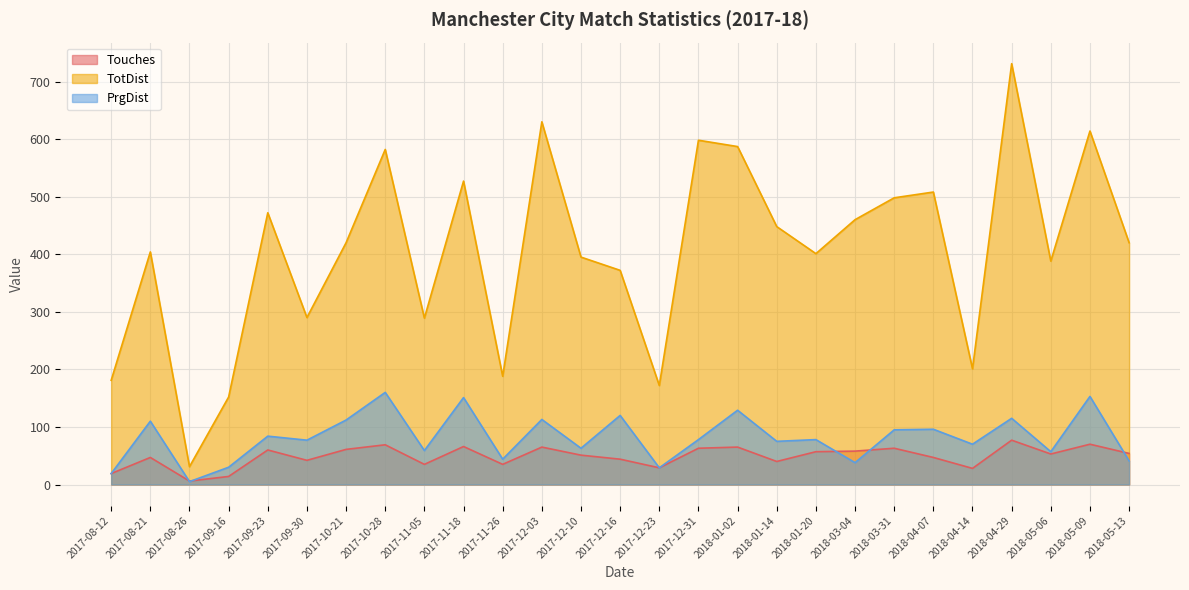

True or false: PrgDist and TotDist intersect in this chart.

False